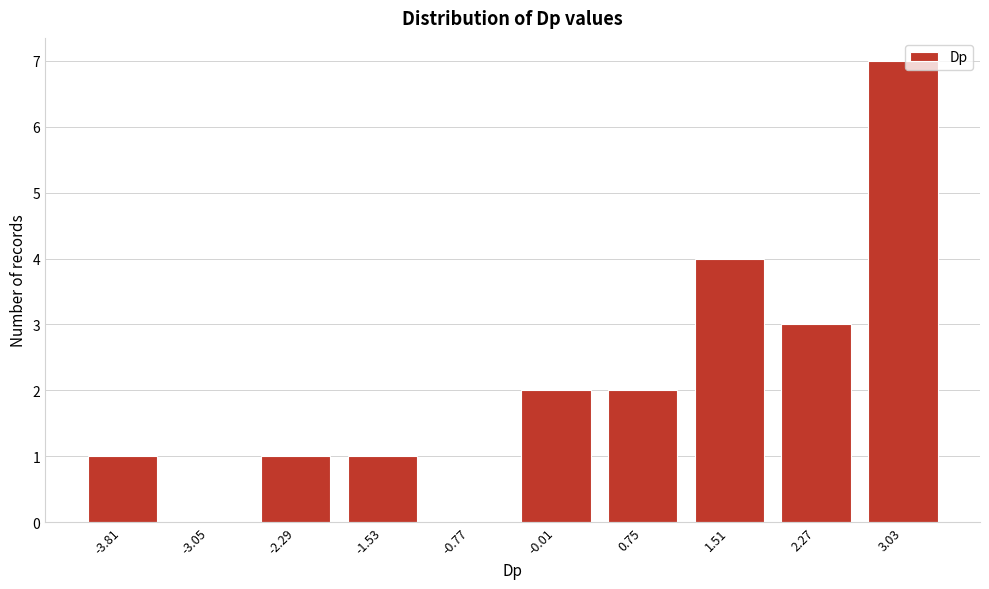

Reading right to left, transcribe all the data shown in this chart.

3.03=7	2.27=3	1.51=4	0.75=2	-0.01=2	-0.77=0	-1.53=1	-2.29=1	-3.05=0	-3.81=1